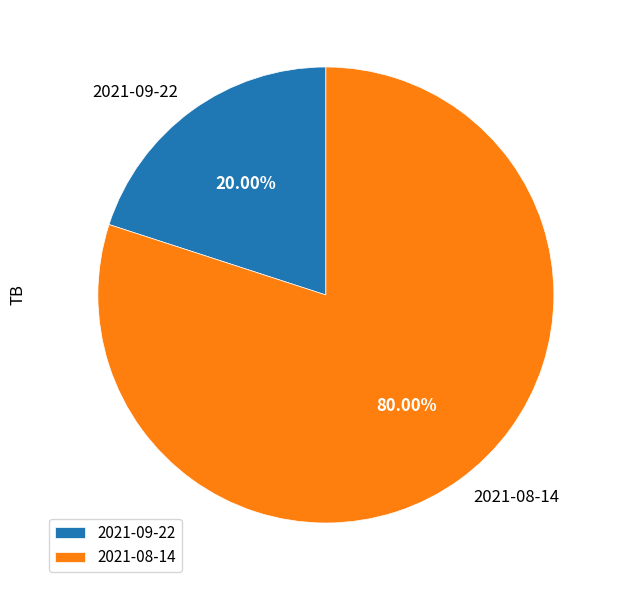

Which slice is the smallest?

2021-09-22